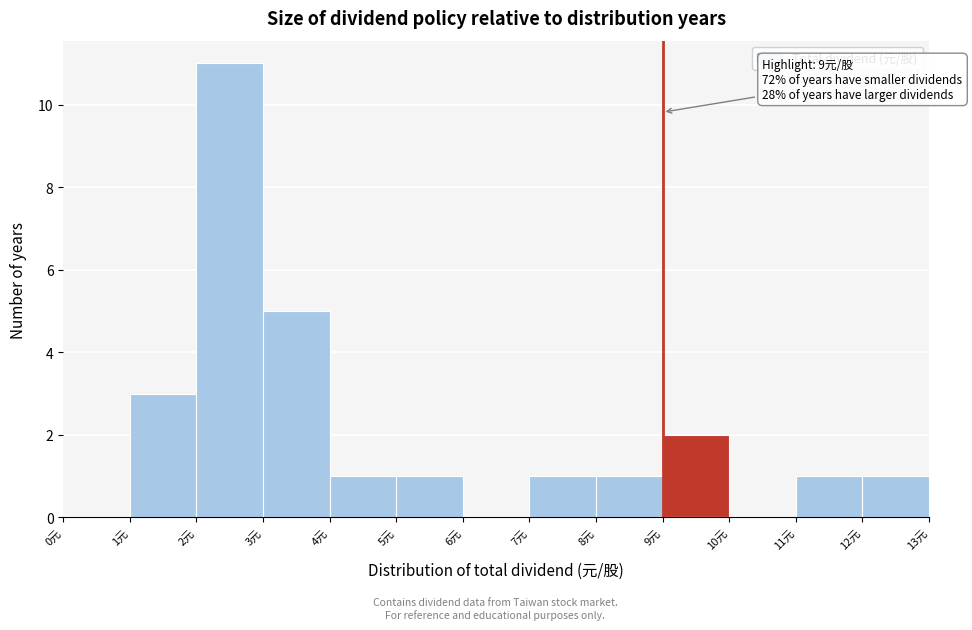

Over which range of the x-axis is the bar tallest?

2 to 3